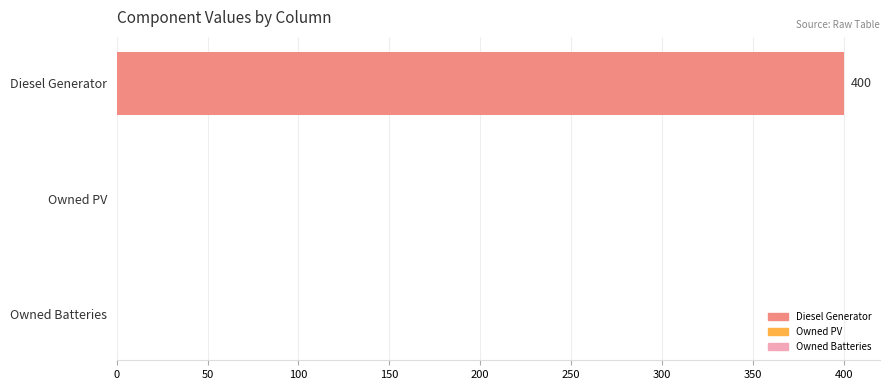

What is the label of the 2nd bar from the left?

Owned PV